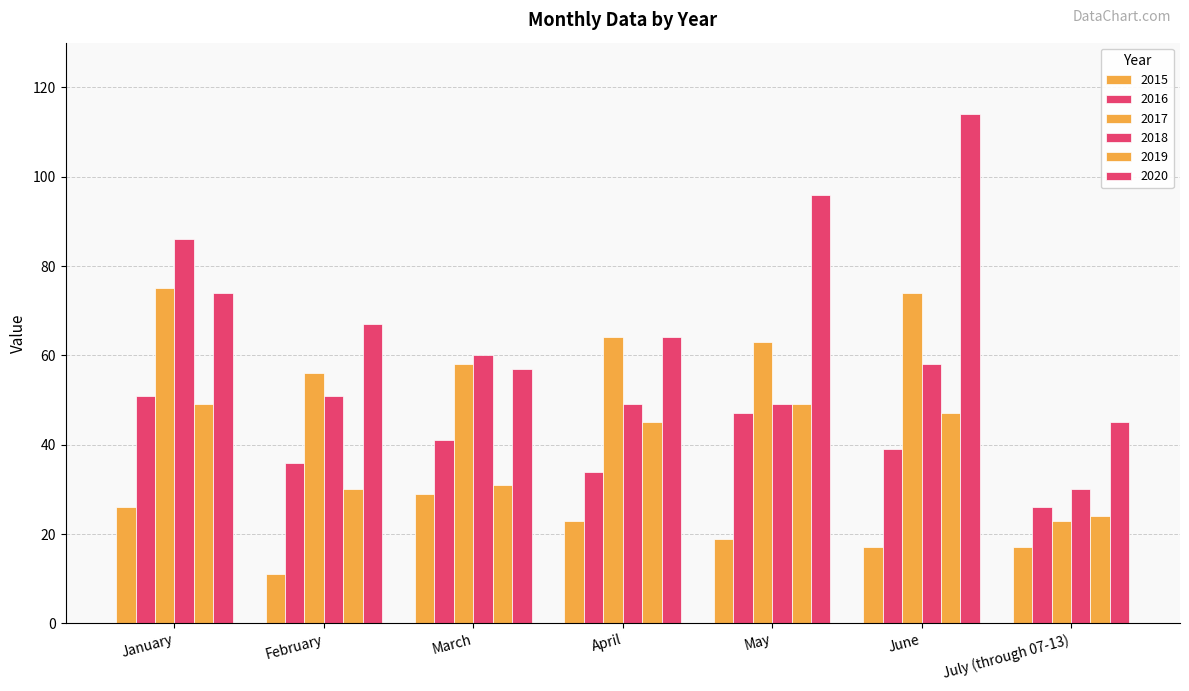

How many bars are there in each group?

6